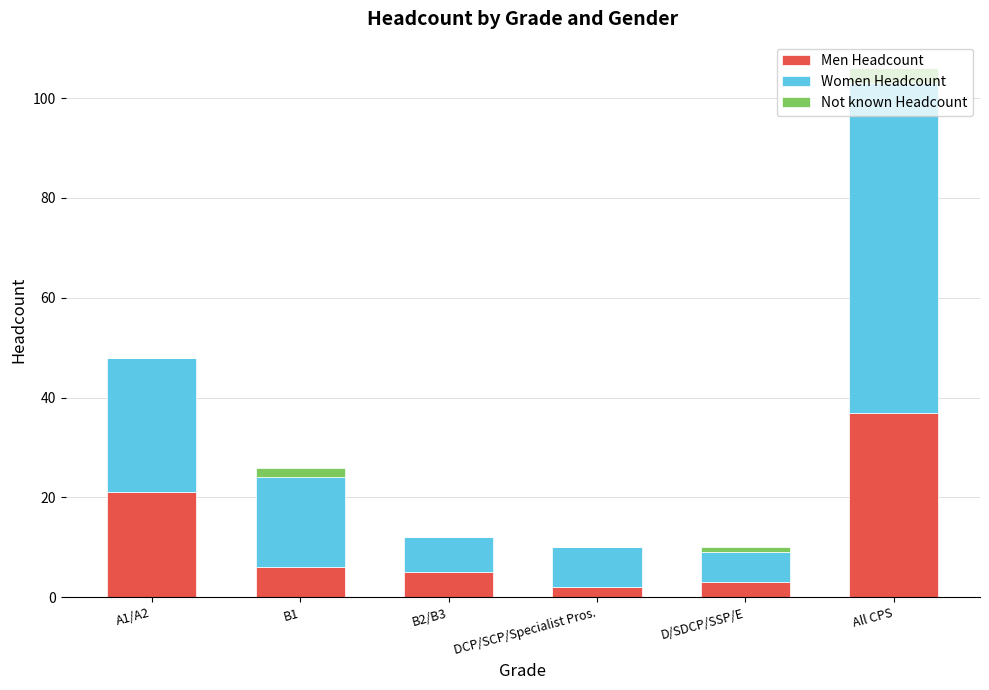

What is the sum of all Men Headcount values?

74